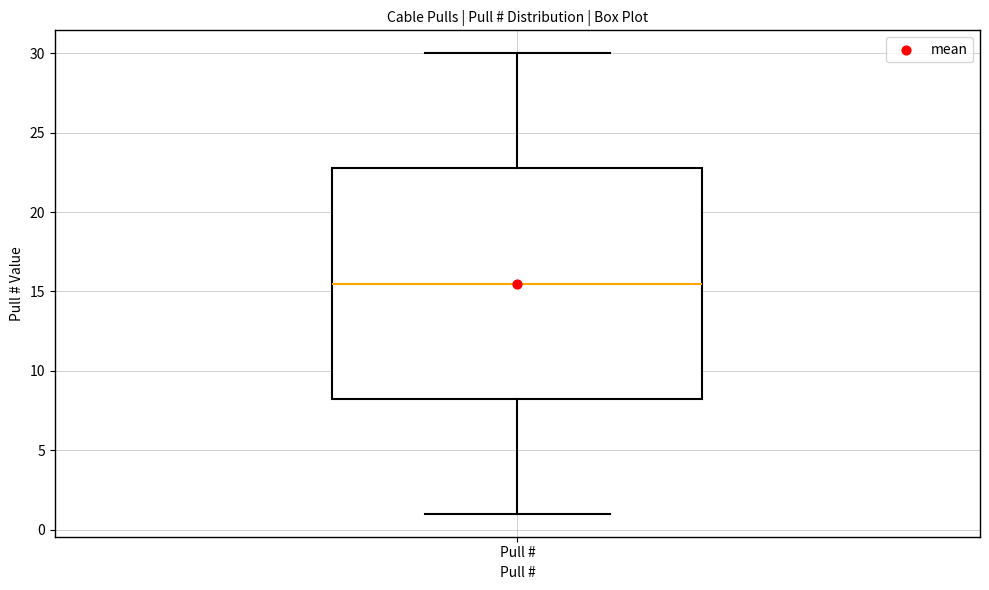

Where does the lower whisker of the box for Pull # end on the y-axis? The values are not printed on the chart, so give them approximately, as read against the axis.

1.0